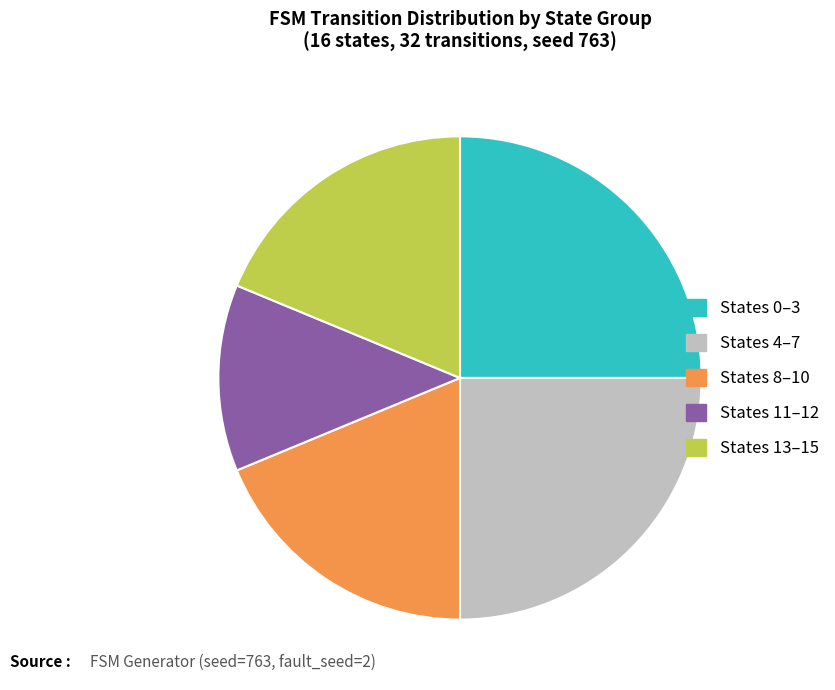

Is it true that States 8–10 is 24% of the pie?

False